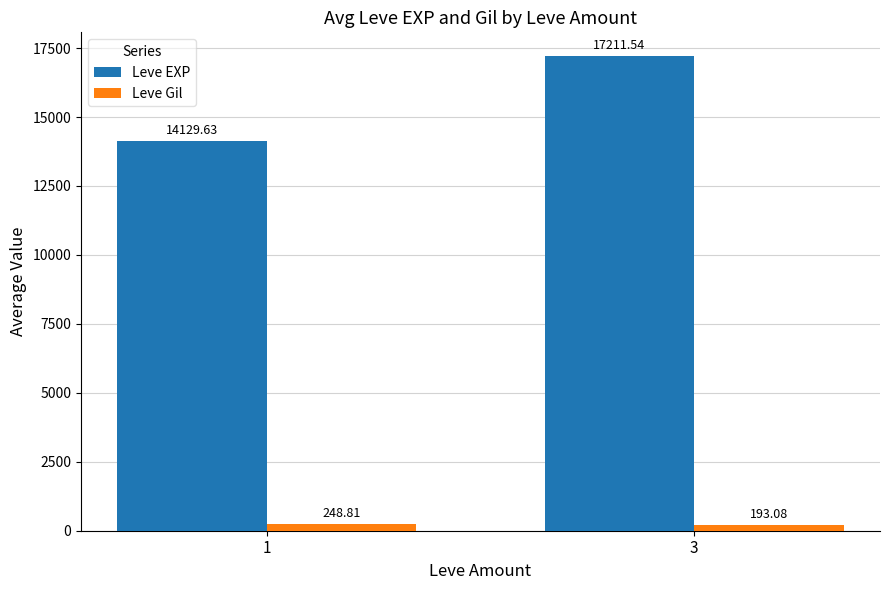

Where is Leve EXP nearest to the value 15670?

1